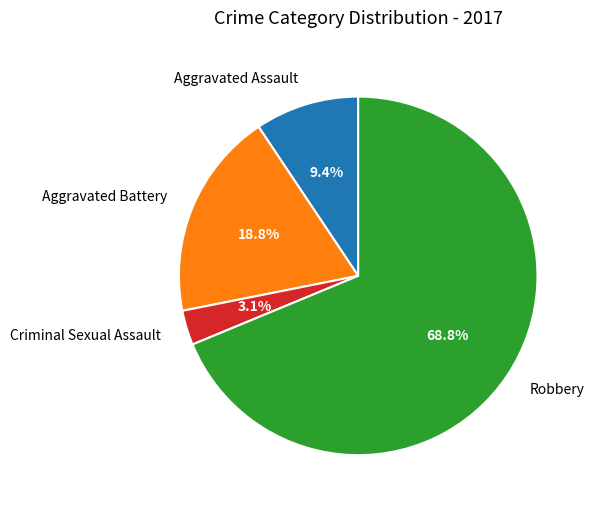

Count the number of slices in the pie.

4